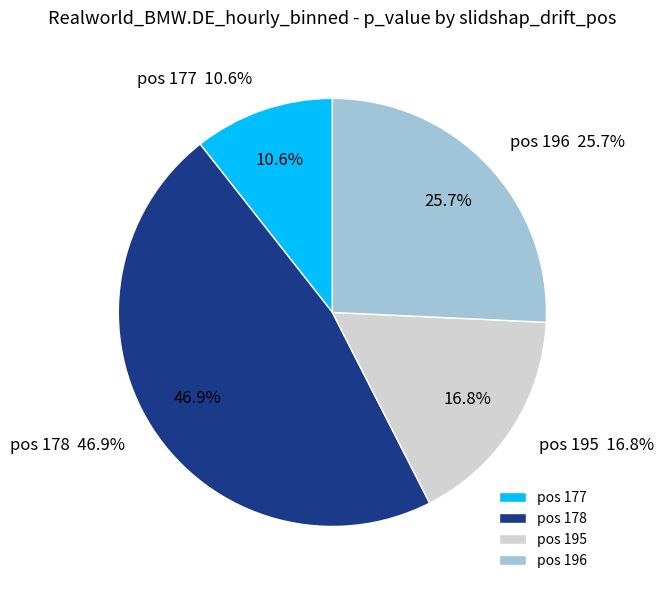

Does 196 account for over 50% of the chart?

No